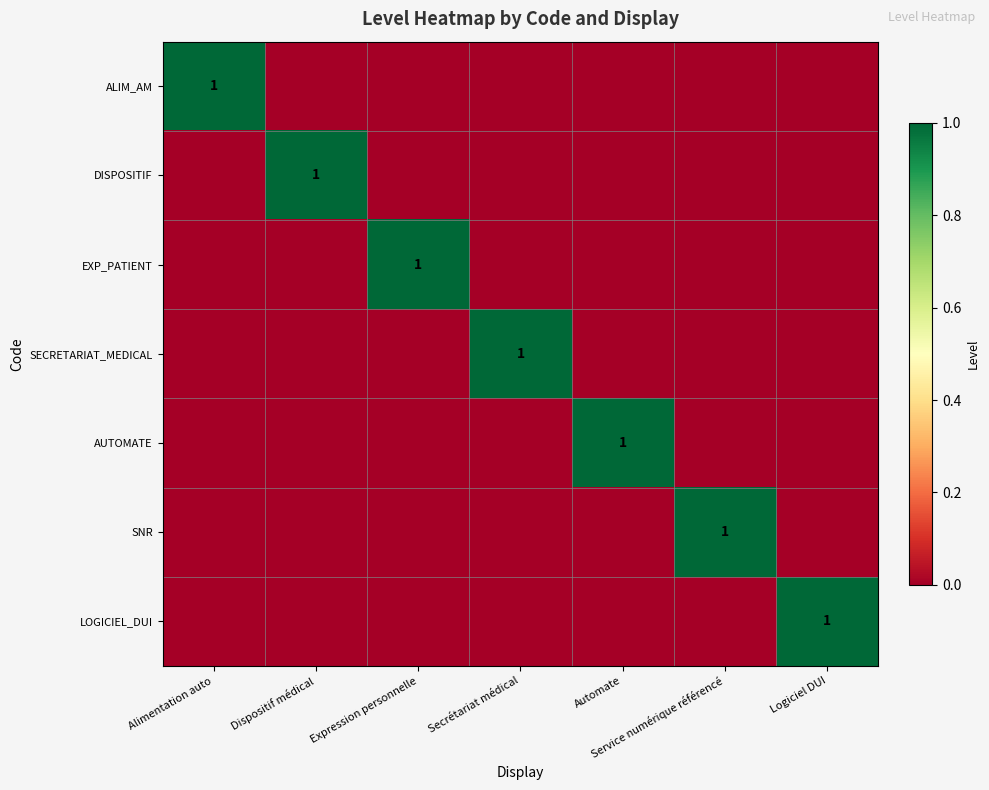

What is the total value across all series at Secrétariat médical?

1